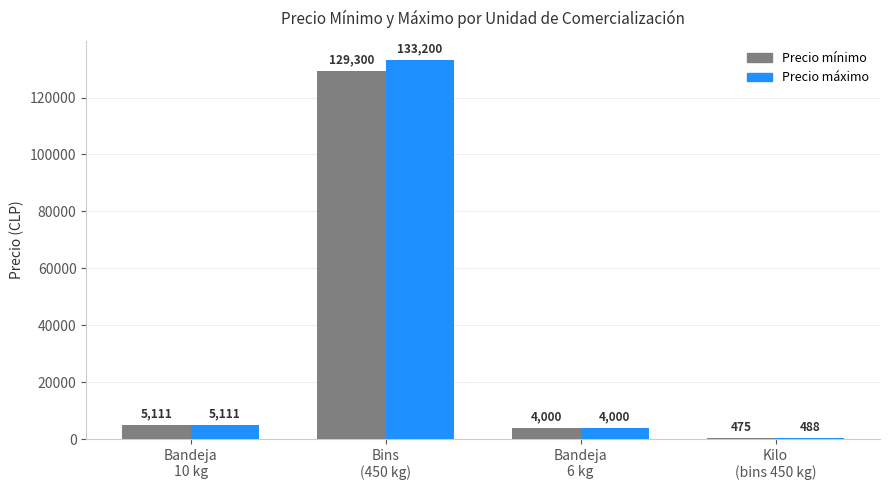

At which category does the chart reach its minimum across all series?

Kilo
(bins 450 kg)